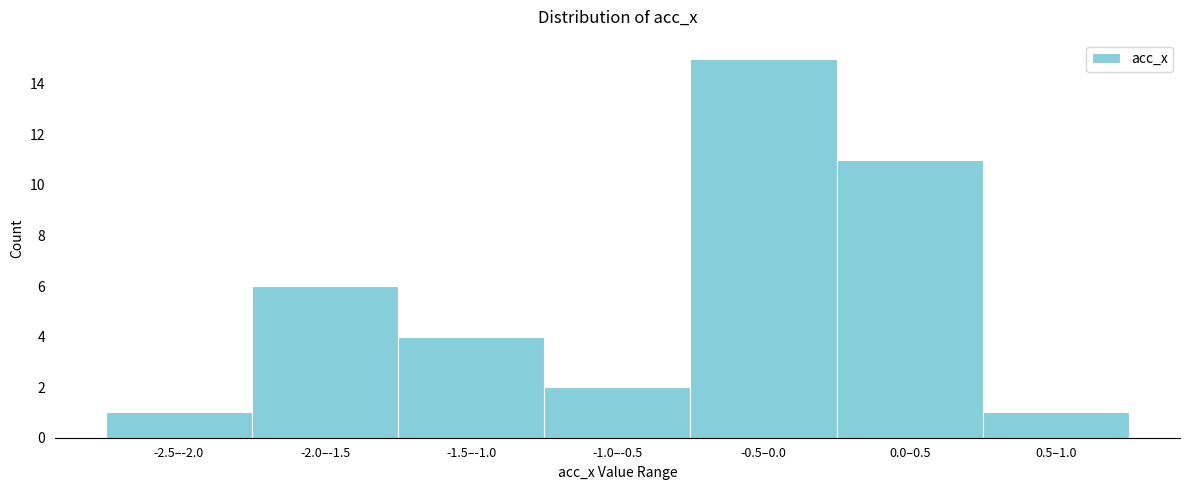

Reading left to right, what are all the values shown in this chart?

-2.5–-2.0=1	-2.0–-1.5=6	-1.5–-1.0=4	-1.0–-0.5=2	-0.5–0.0=15	0.0–0.5=11	0.5–1.0=1